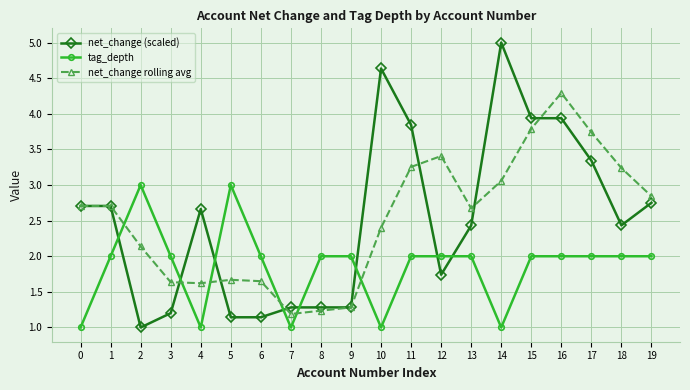

What is the value of the net_change rolling avg point at the 9th from the left?

1.2